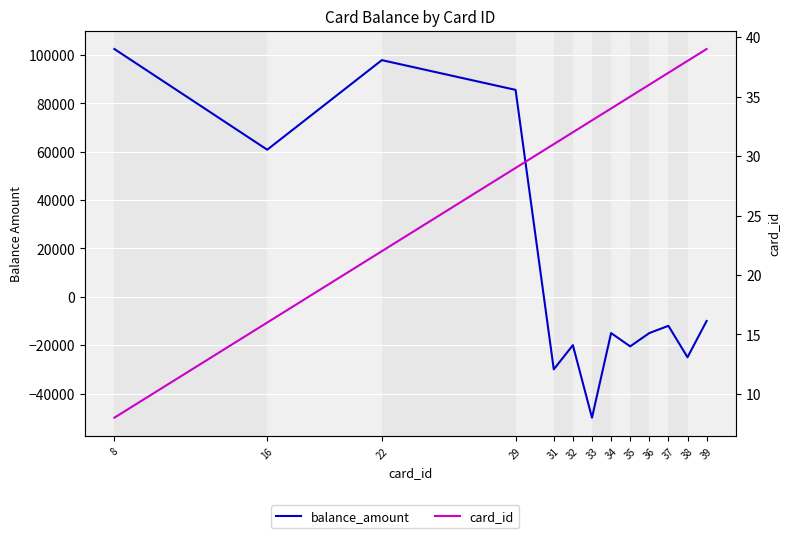

Is this an area chart (filled region under the line)?

No